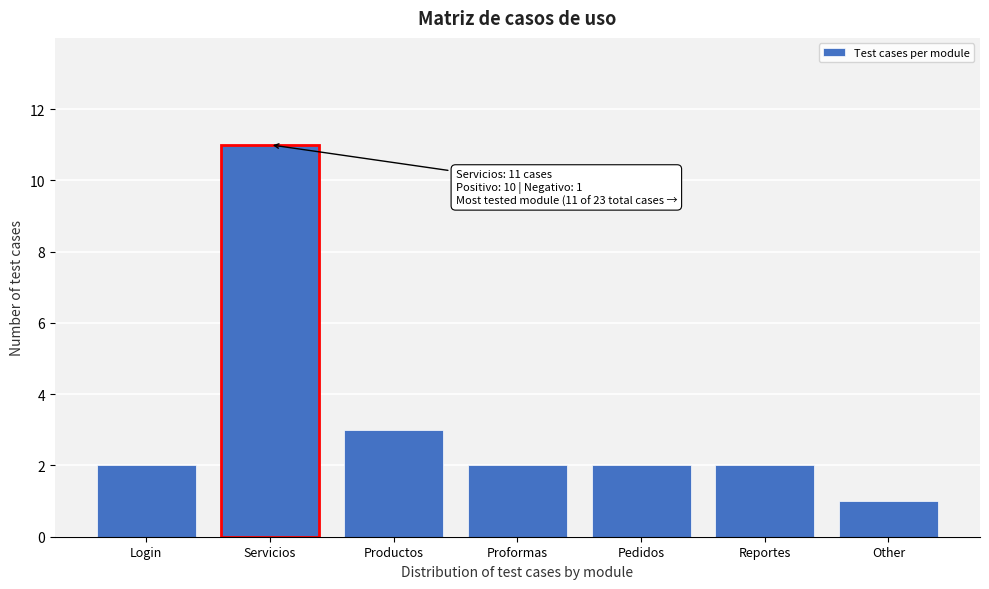

Reading left to right, transcribe all the data shown in this chart.

Login=2	Servicios=11	Productos=3	Proformas=2	Pedidos=2	Reportes=2	Other=1